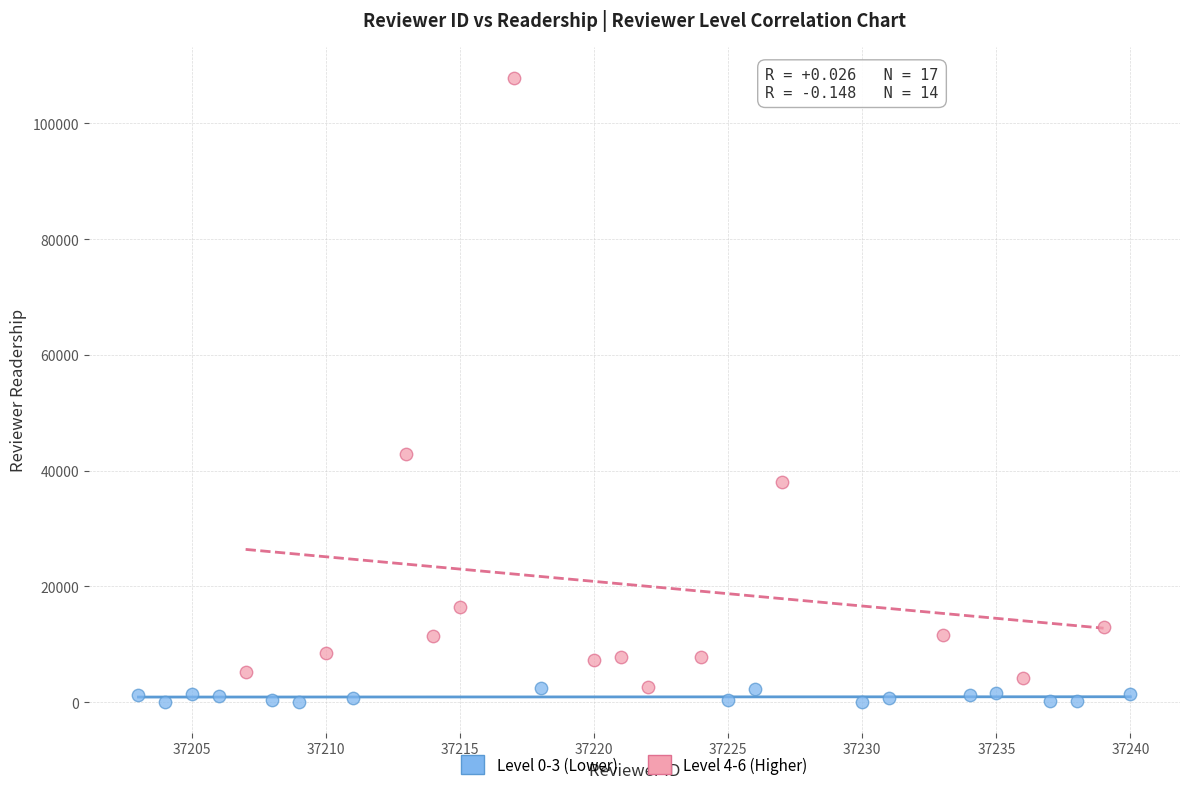

Which series contains the lowest Y value?

Level 0-3 (Lower)